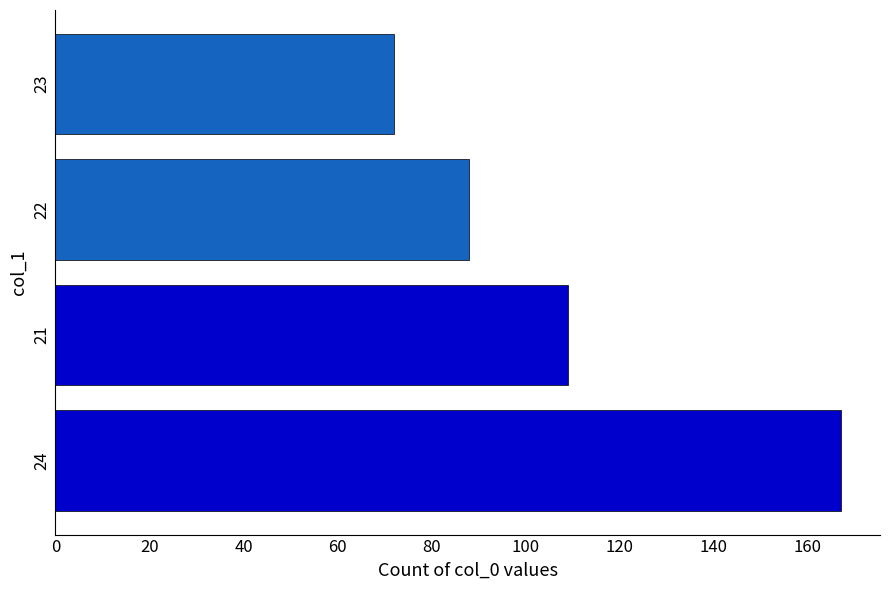

What is the difference between the maximum and minimum values?

95